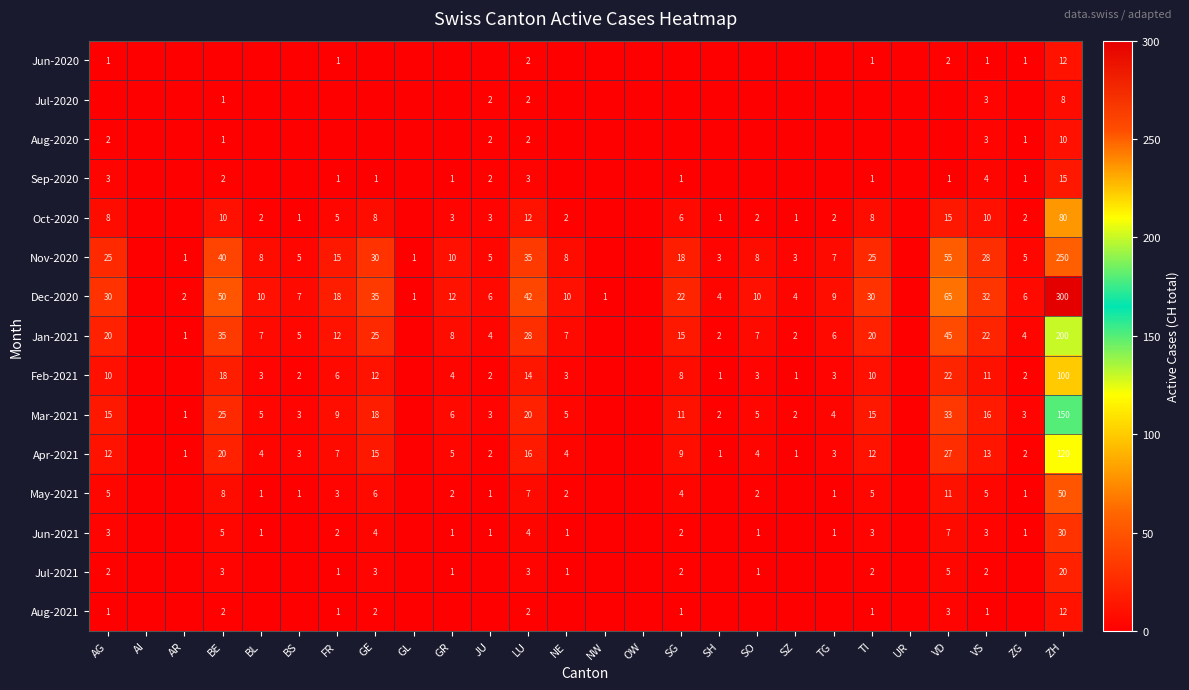

What is the spread (max minus min) of values at FR?

18